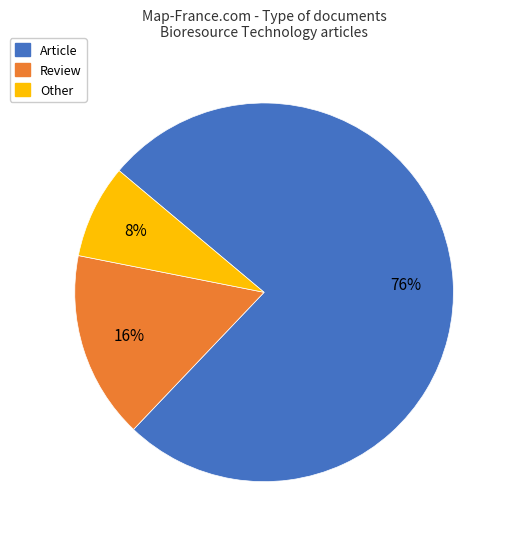

Rank the categories by value from highest to lowest.

Article, Review, Other